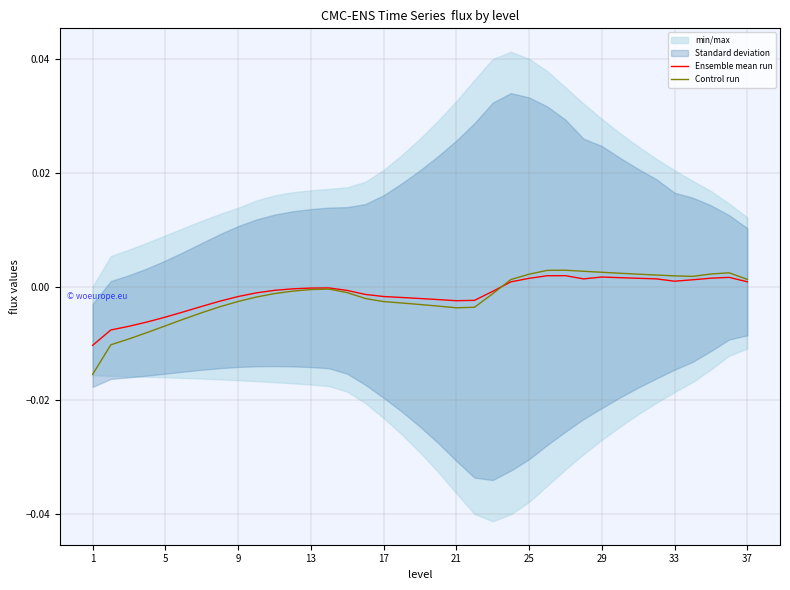

Between which two adjacent categories do Ensemble mean run and Control run first intersect?

22 and 23